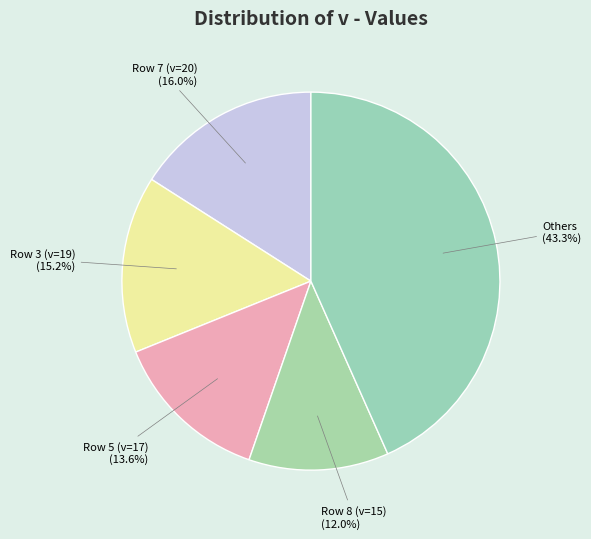

Count the number of slices in the pie.

5